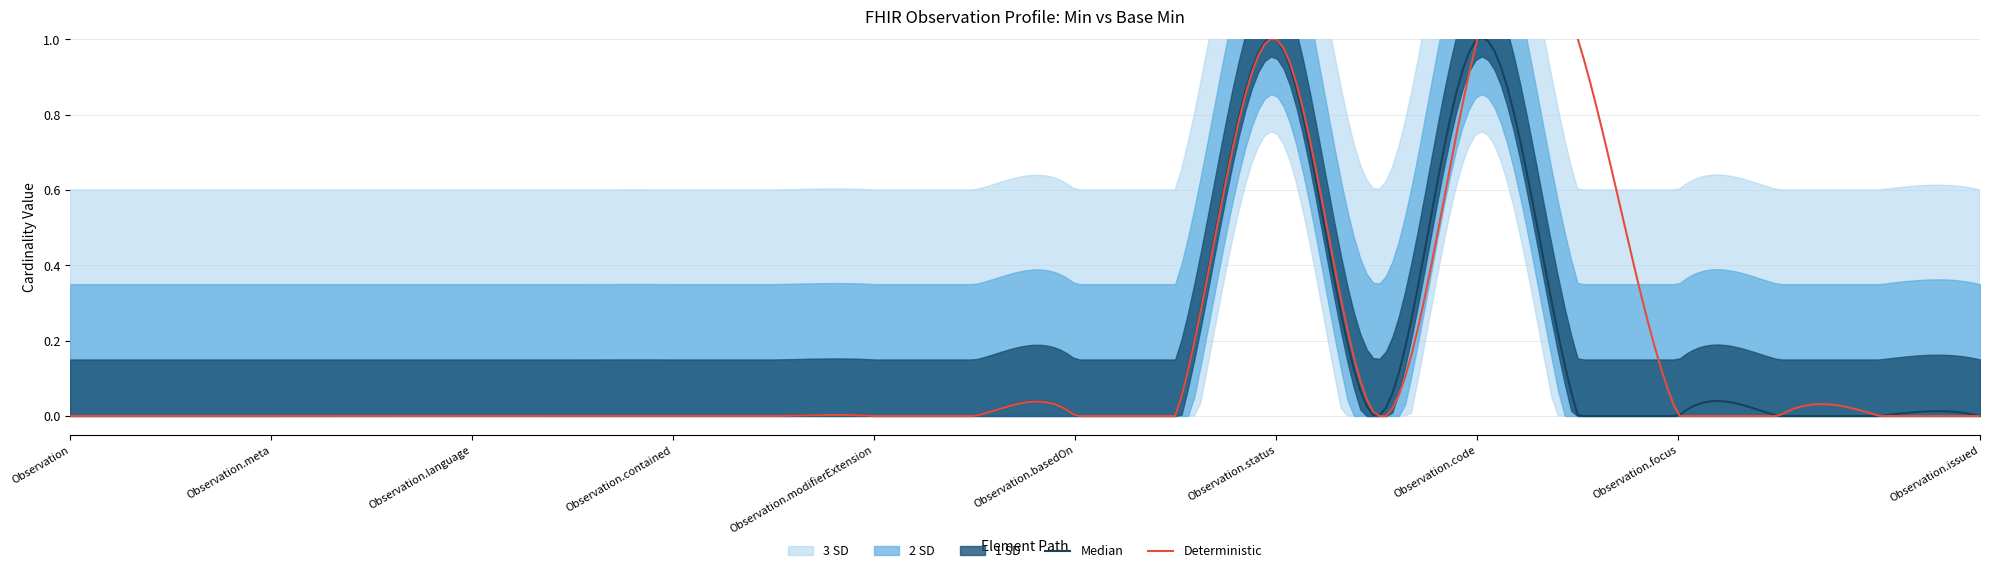

Reading left to right, list all the values displayed in this chart.

Min: 0	0	0	0	0	0	0	0	0	0	0	0	1	0	1	1	0	0	0	0
Base Min: 0	0	0	0	0	0	0	0	0	0	0	0	1	0	1	0	0	0	0	0